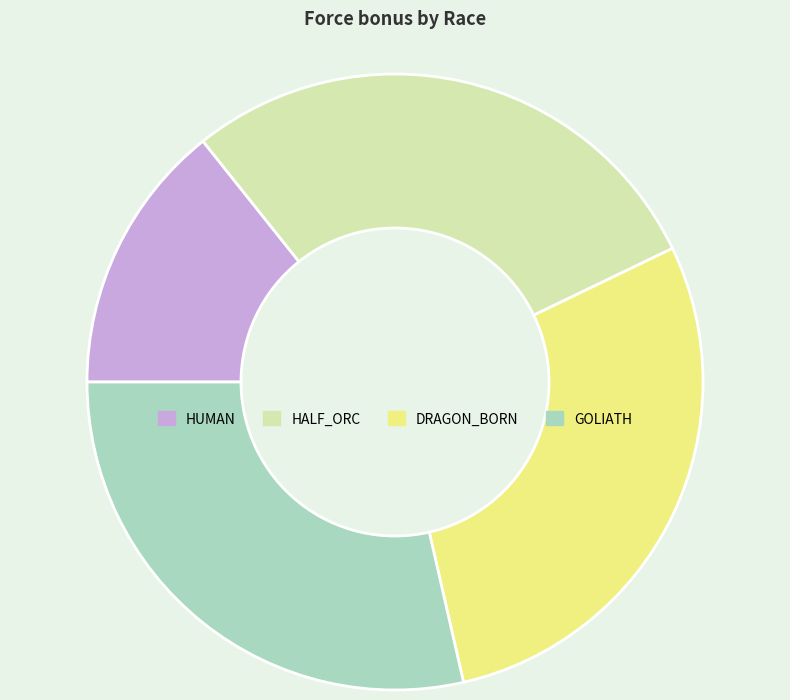

Which has a higher value, GOLIATH or HUMAN?

GOLIATH